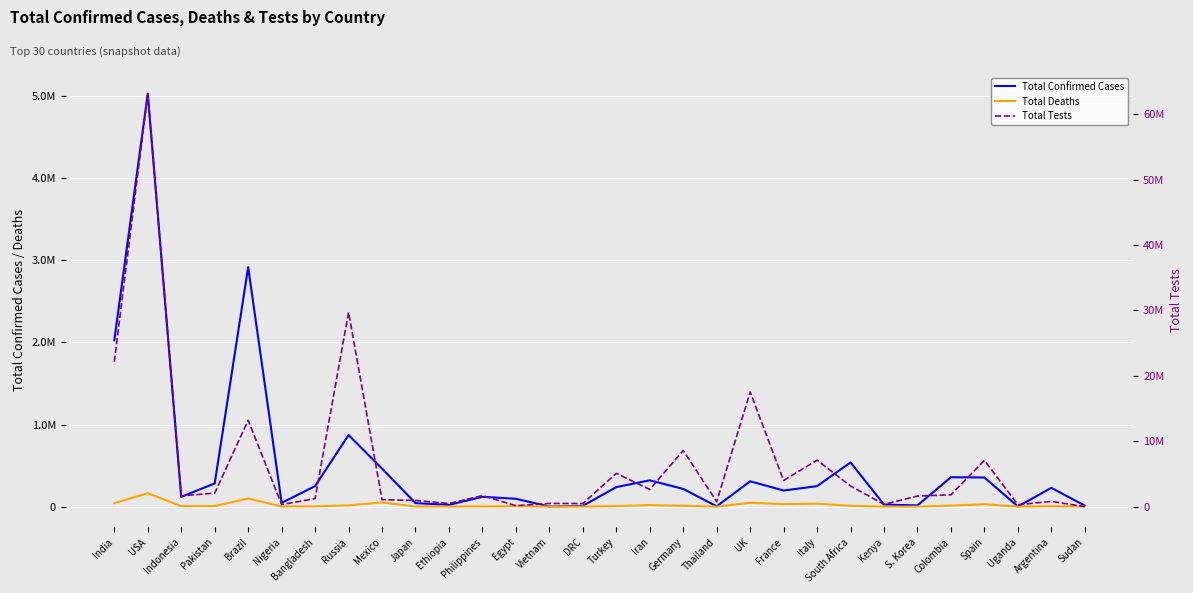

Is it true that Total Tests equals 1613652 at S. Korea?

True